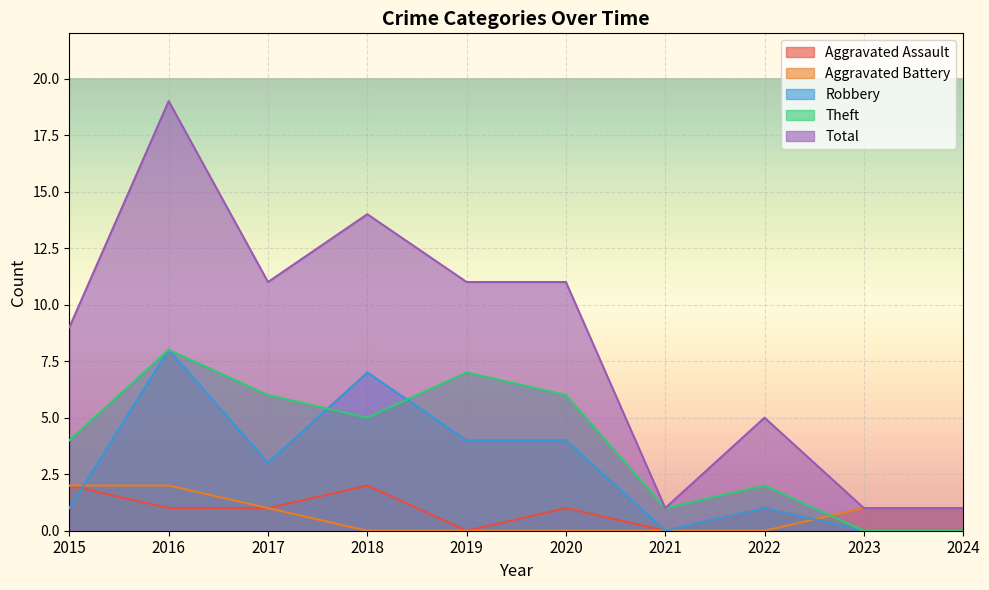

What is the difference between the maximum and minimum values in the Robbery series?

8